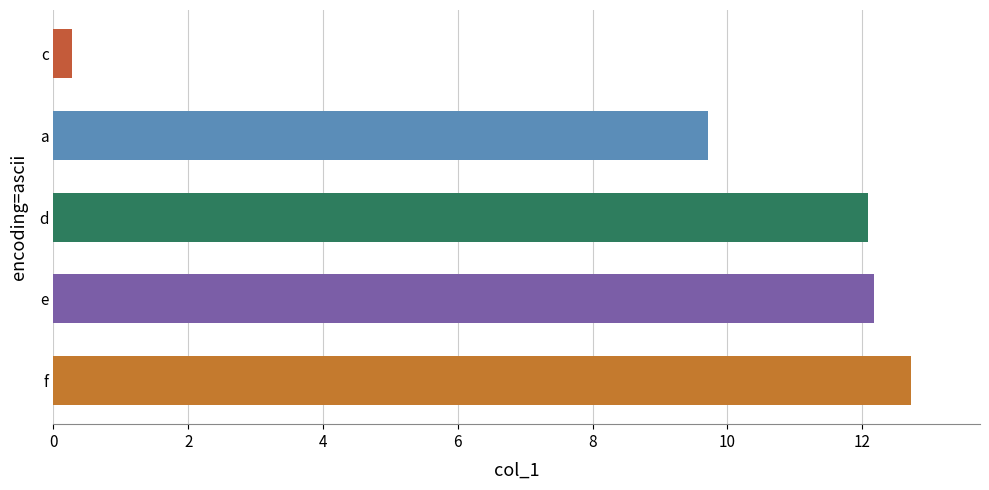

The value at e is 12.2. True or false?

True